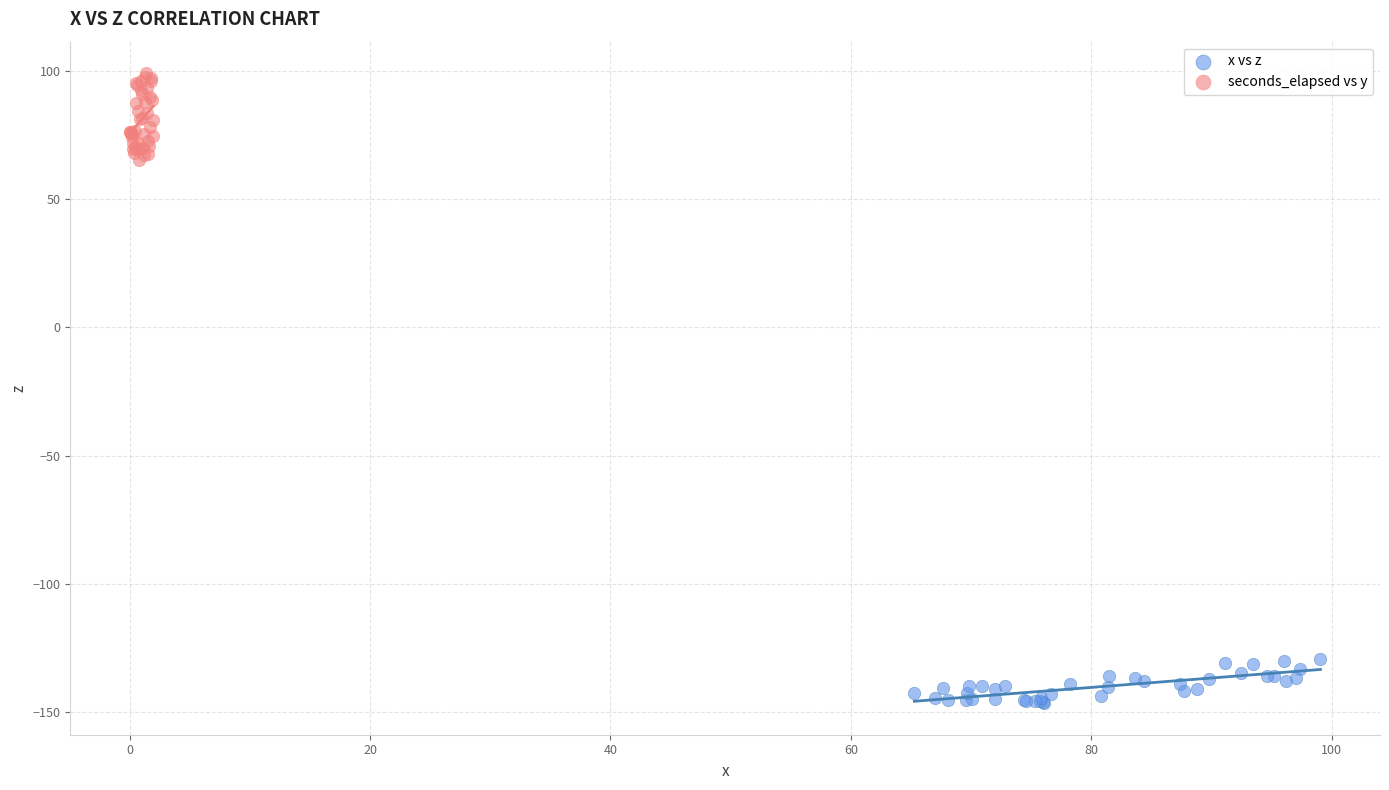

Which series contains the lowest Y value?

x vs z